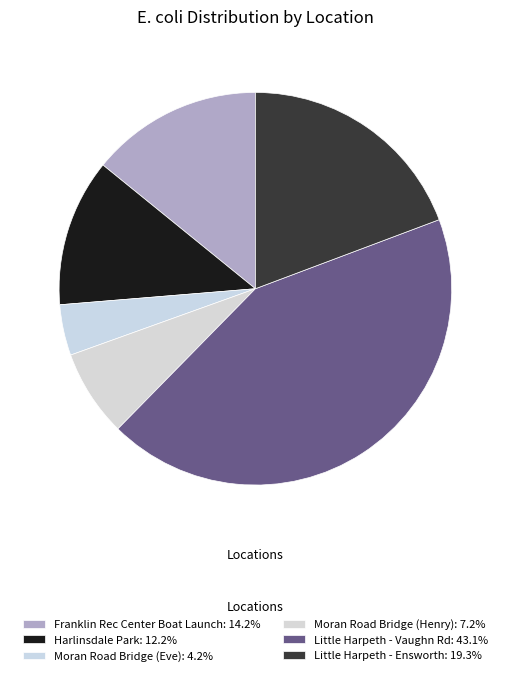

Is Little Harpeth - Vaughn Rd the majority of the pie?

No